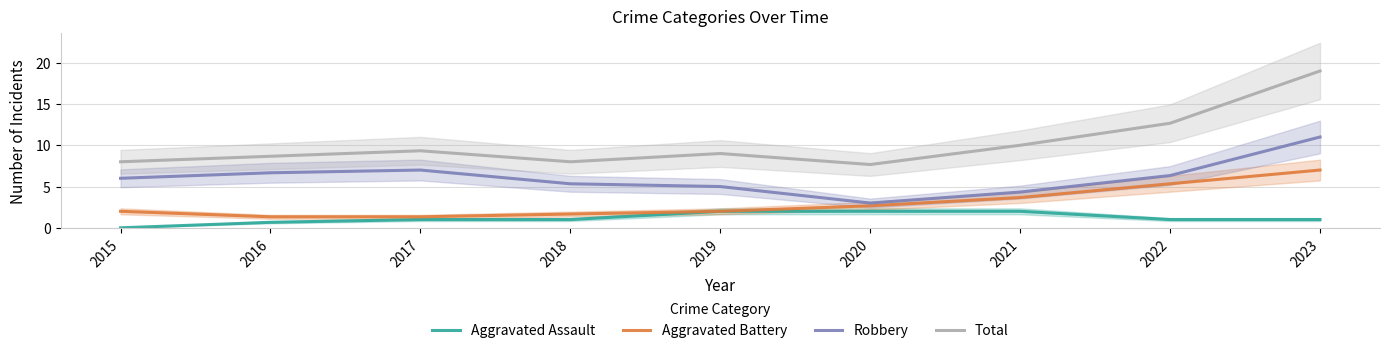

What is the difference between the second highest and second lowest values in the Robbery series?

2.7